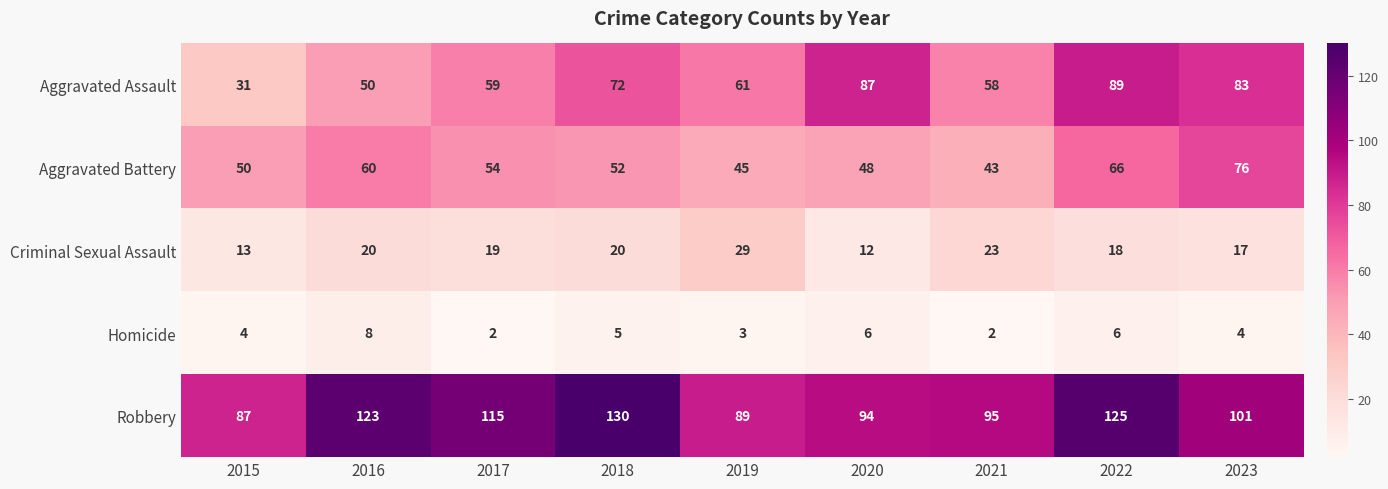

How many series are shown in this chart?

5